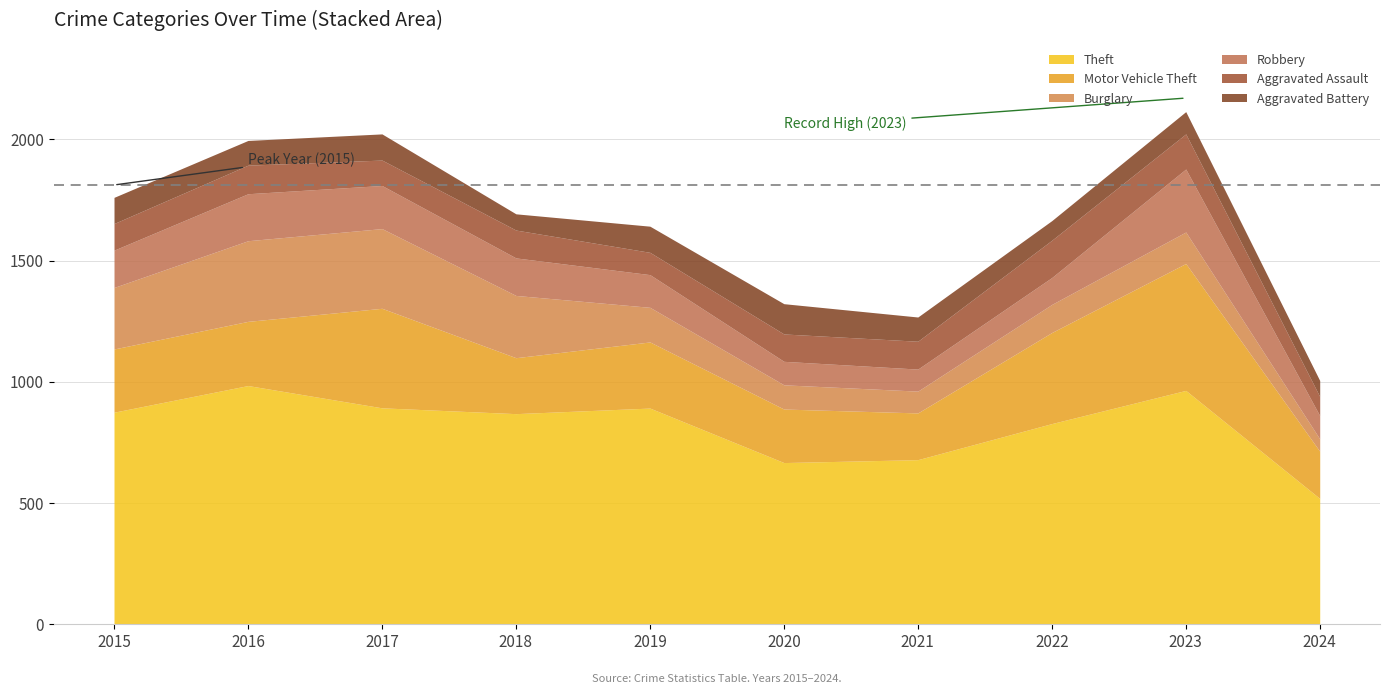

How many interior local peaks does the Robbery series have?

2